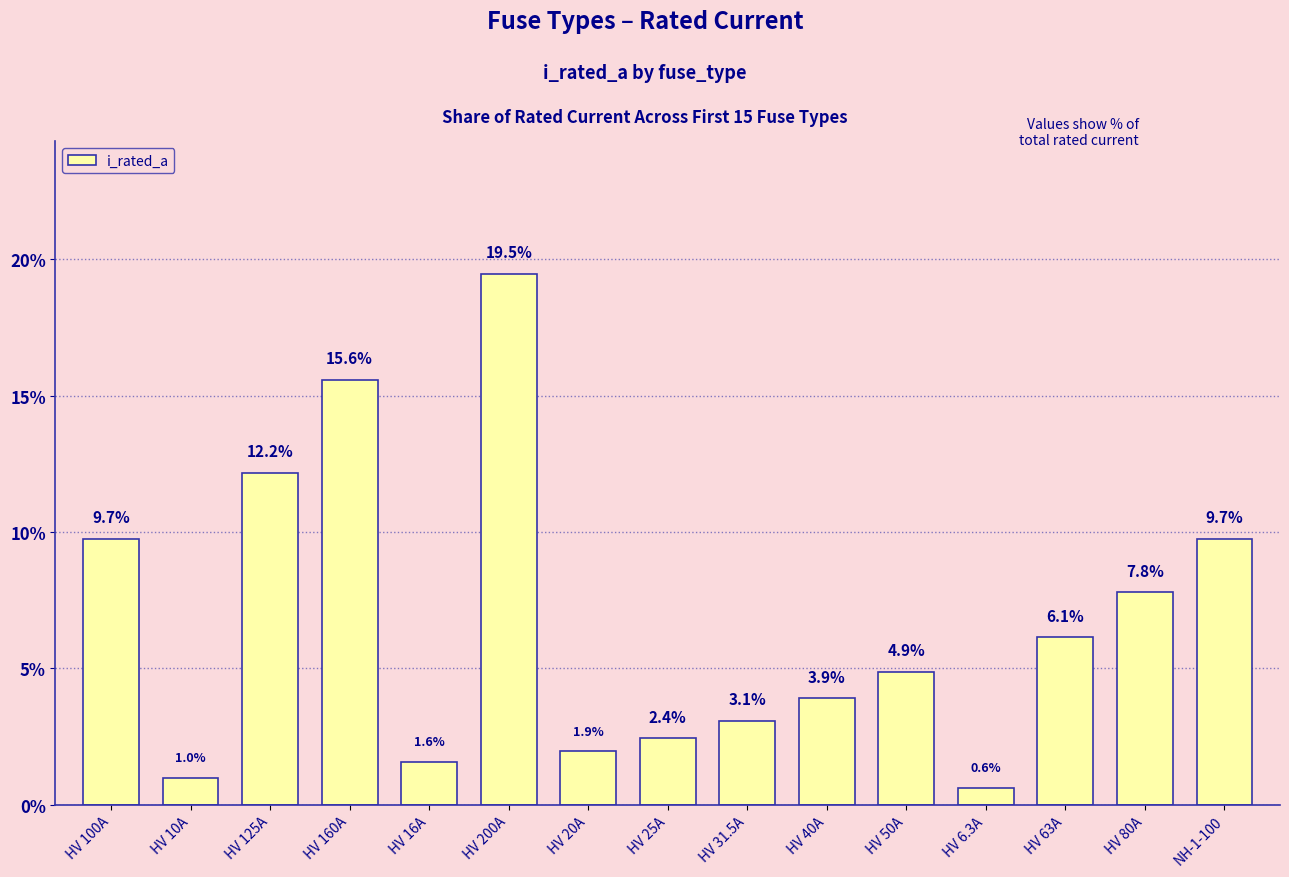

Which category has the lowest value across all series?

HV 6.3A